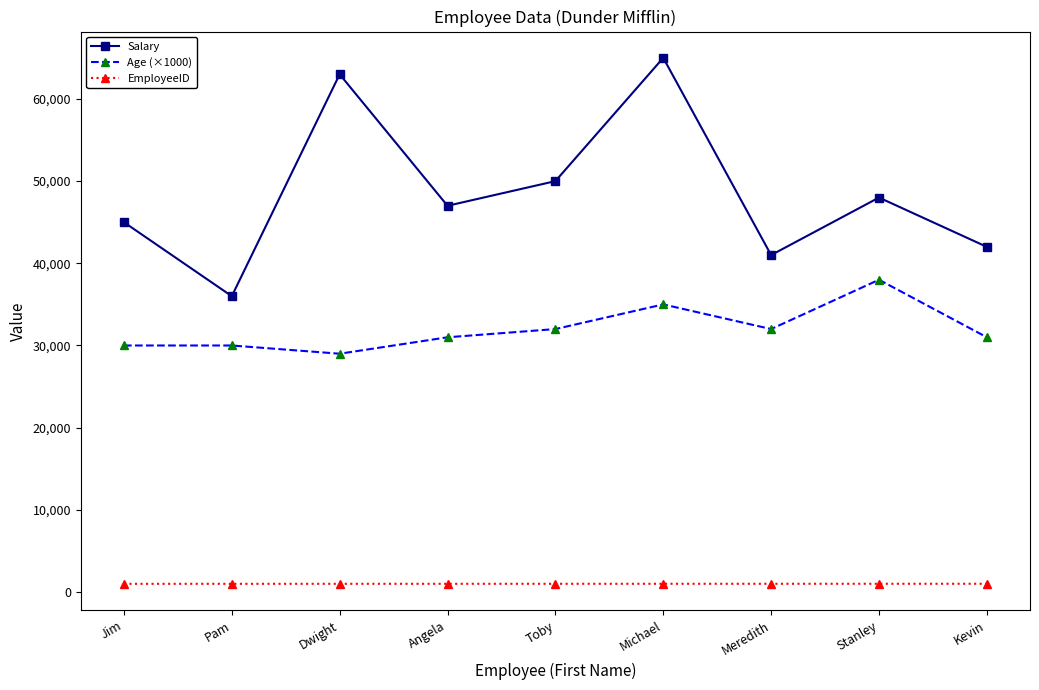

True or false: Salary has more than 1 interior local peaks.

True